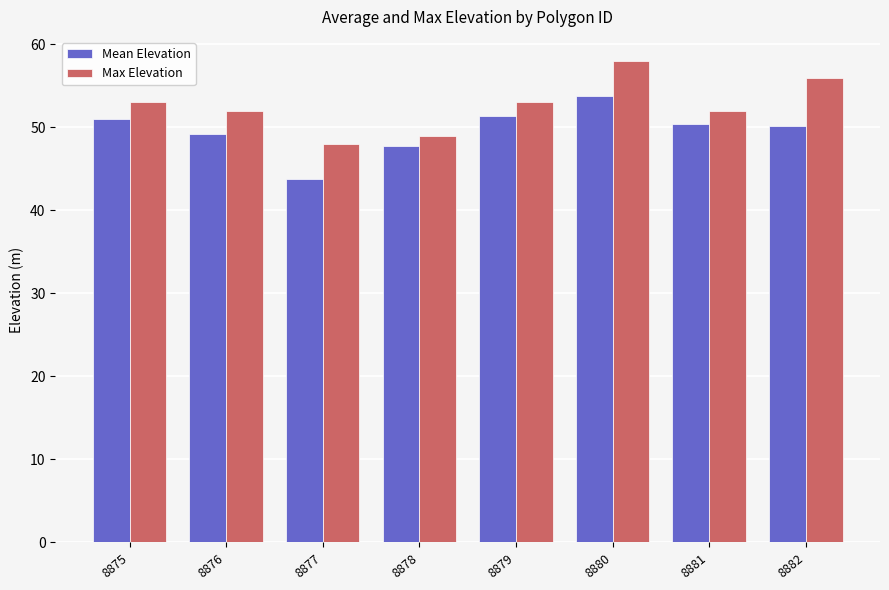

What is the sum of the Max Elevation values at 8877 and 8882?

104.0